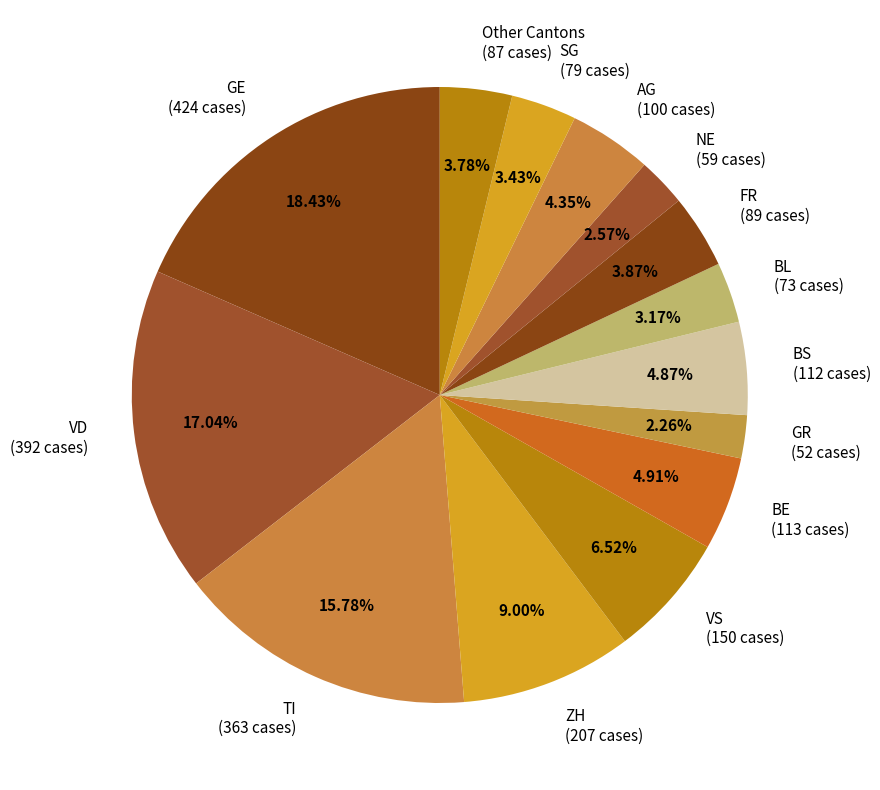

What is the ratio of the value at Other Cantons (87 cases) to the value at BL (73 cases)?

1.2